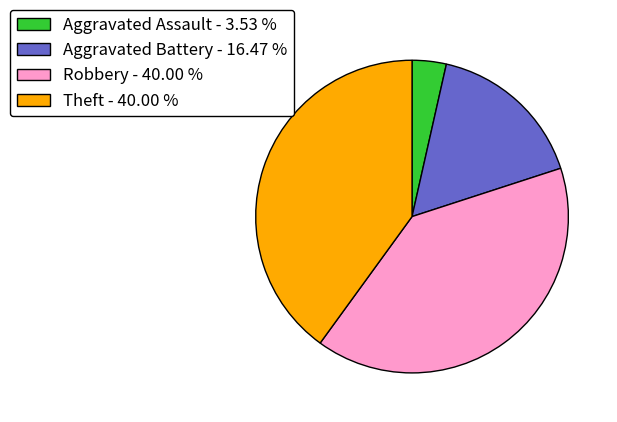

Which category has the smallest portion of the pie?

Aggravated Assault - 3.53 %